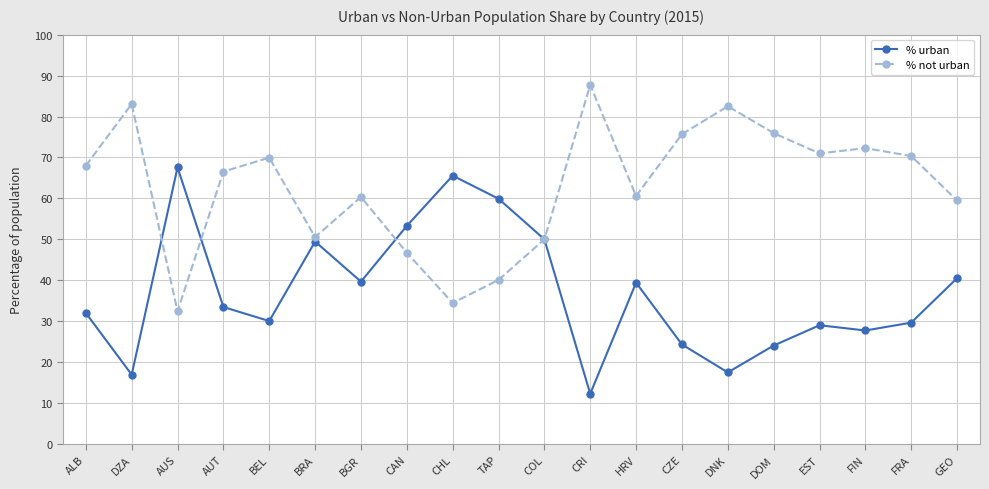

How many lines are shown in the chart?

2